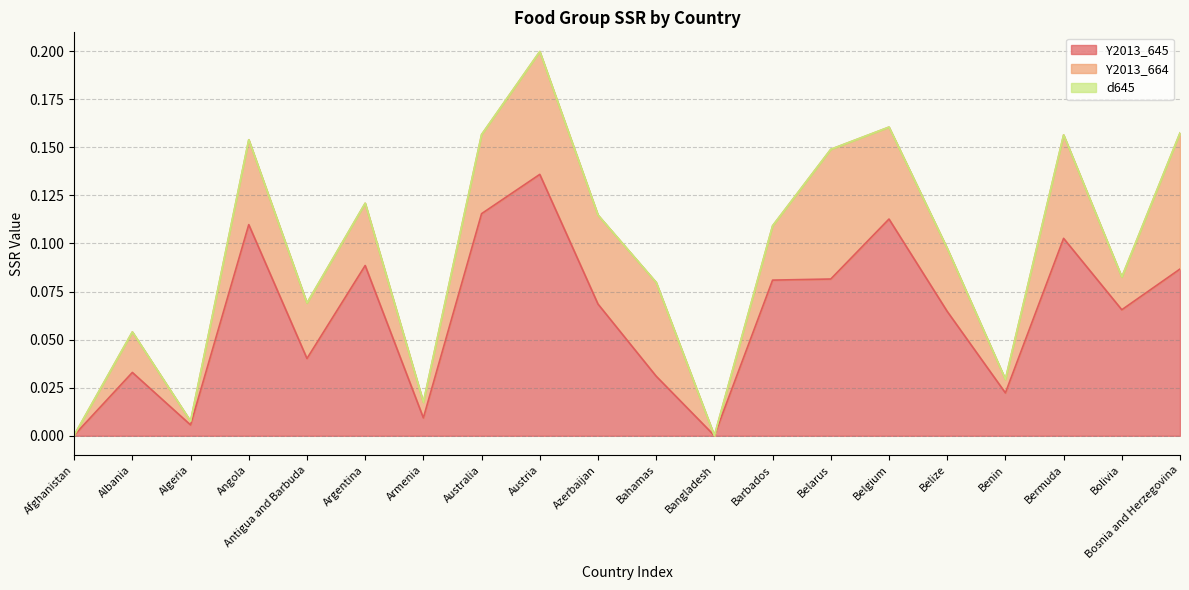

What position from the left is Antigua and Barbuda?

5